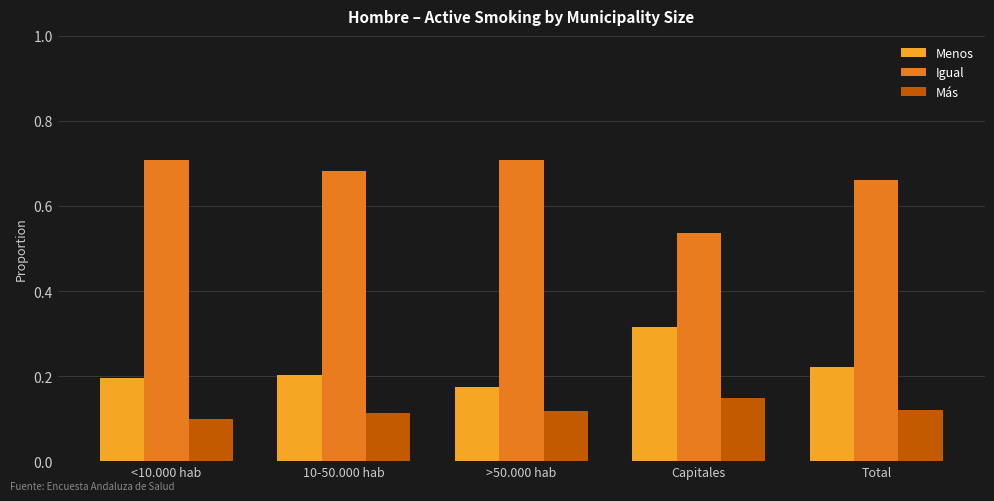

What is the total value across all series at Total?

1.0